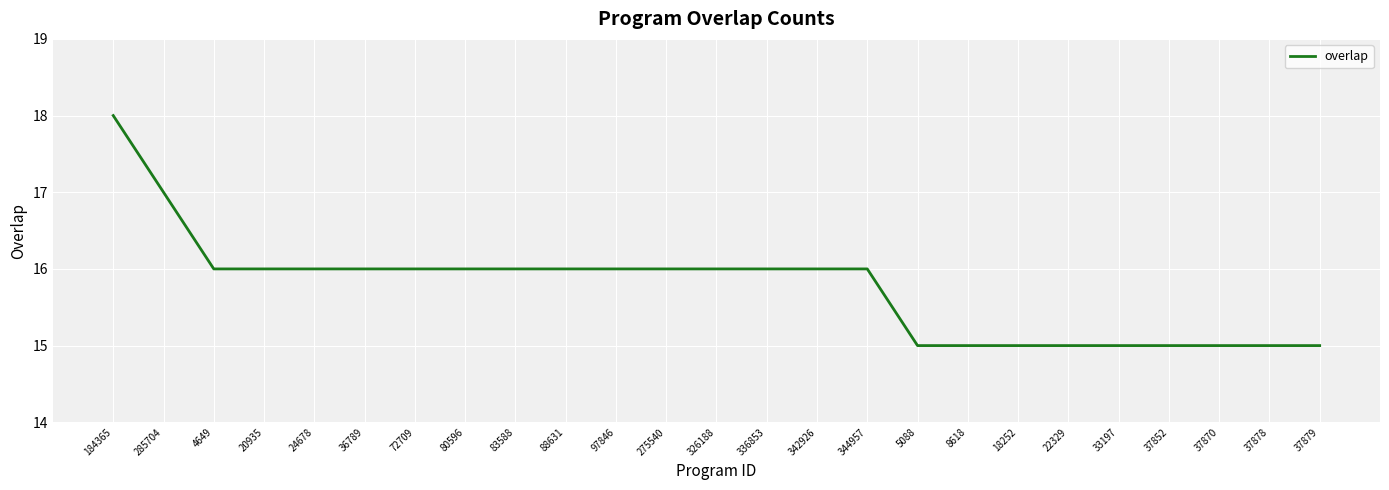

Reading left to right, transcribe all the data shown in this chart.

18	17	16	16	16	16	16	16	16	16	16	16	16	16	16	16	15	15	15	15	15	15	15	15	15